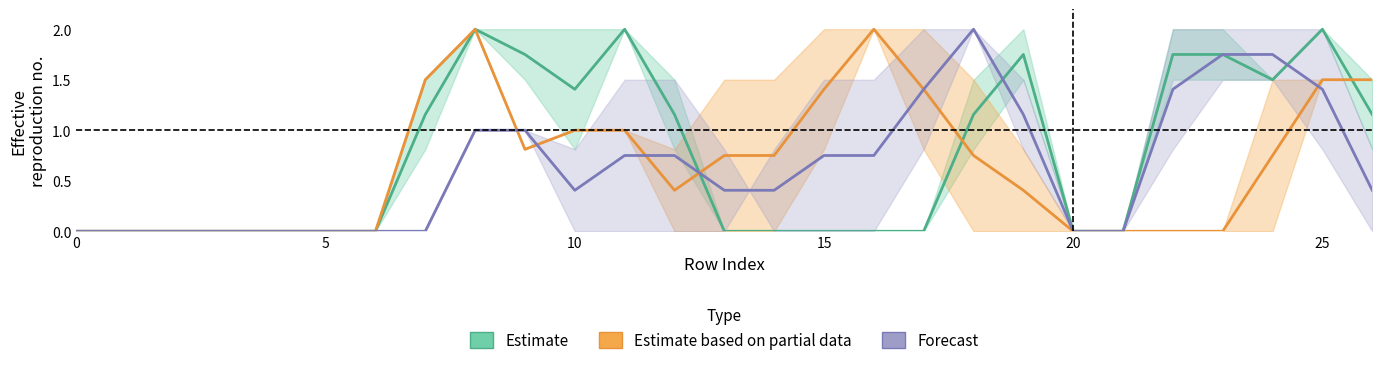

What is the highest value of the Estimate based on partial data series?

2.0